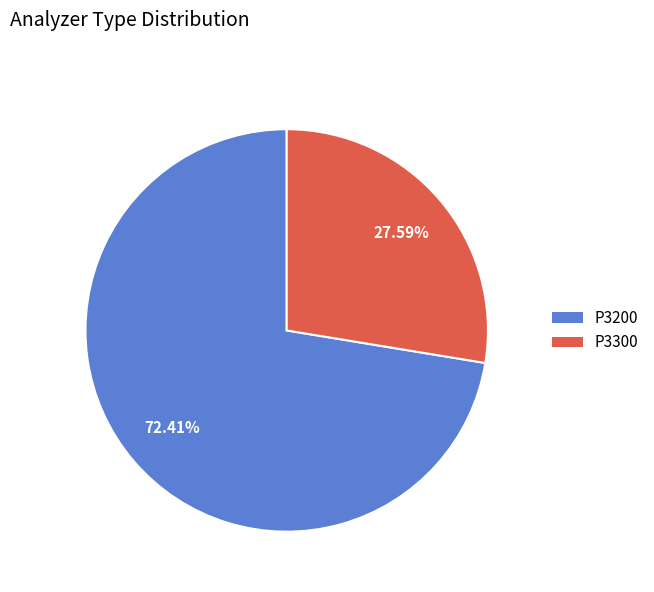

To the nearest percent, what is the difference between the P3200 and P3300 slice percentages?

45%